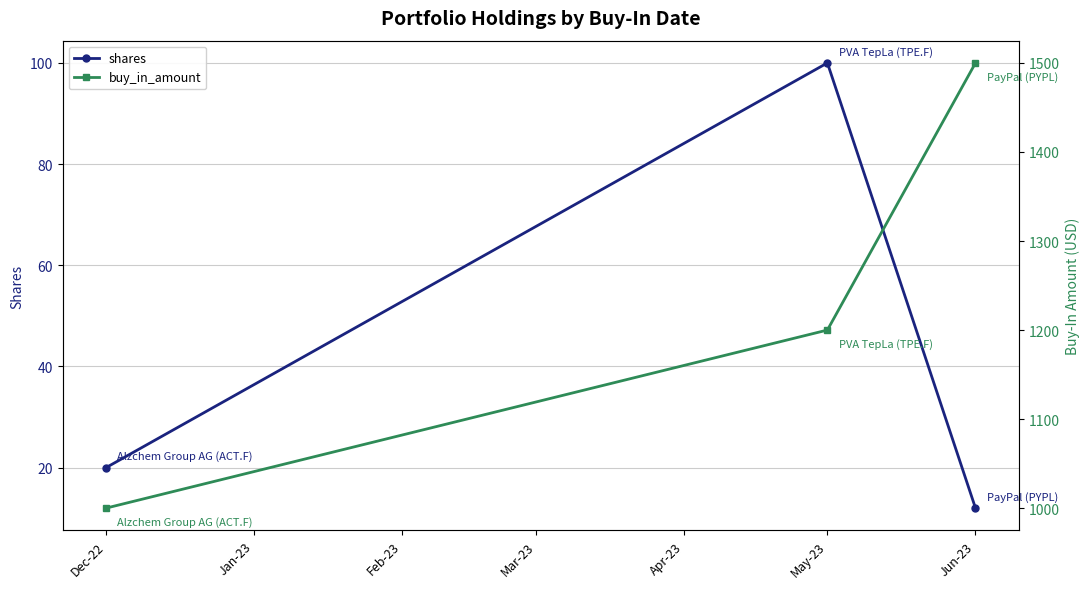

How many values in the buy_in_amount series are below 1200?

1